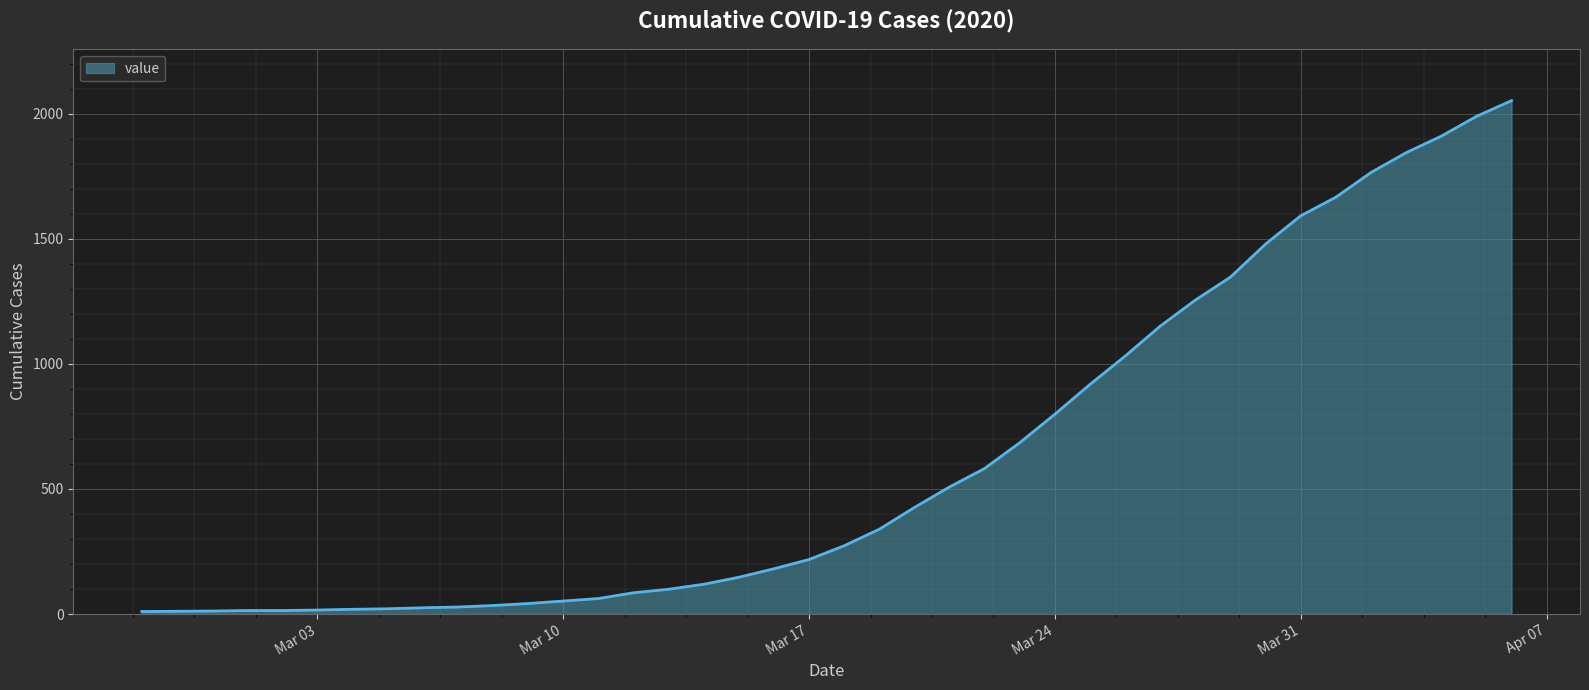

What is the greatest value displayed?

2052